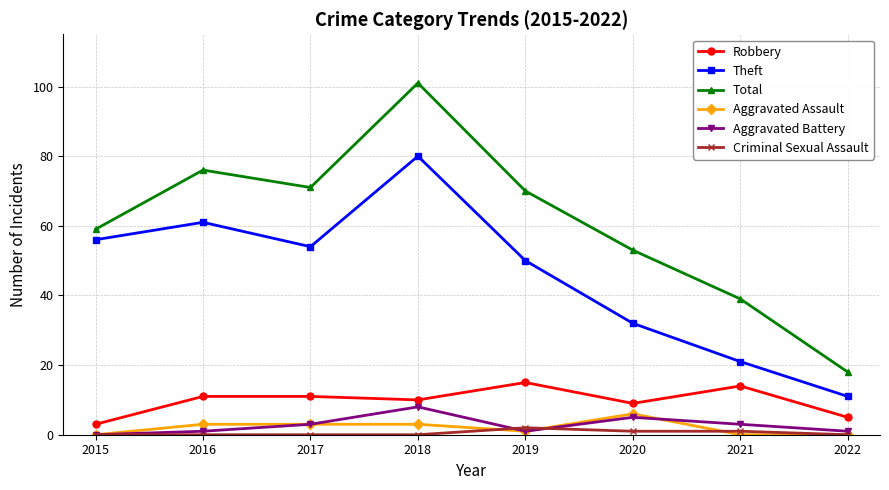

True or false: Criminal Sexual Assault and Theft intersect in this chart.

False